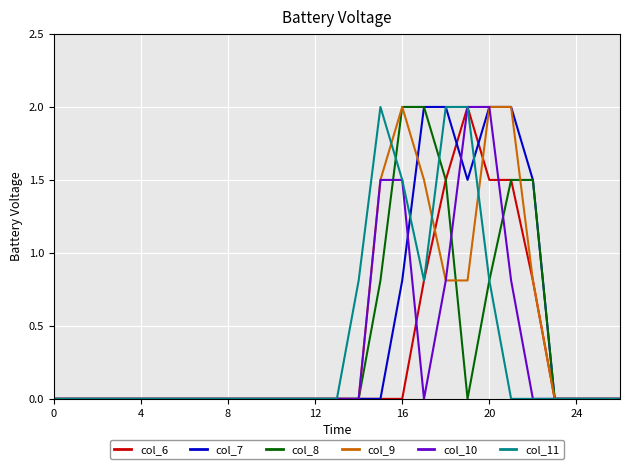

Is this an area chart (filled region under the line)?

No